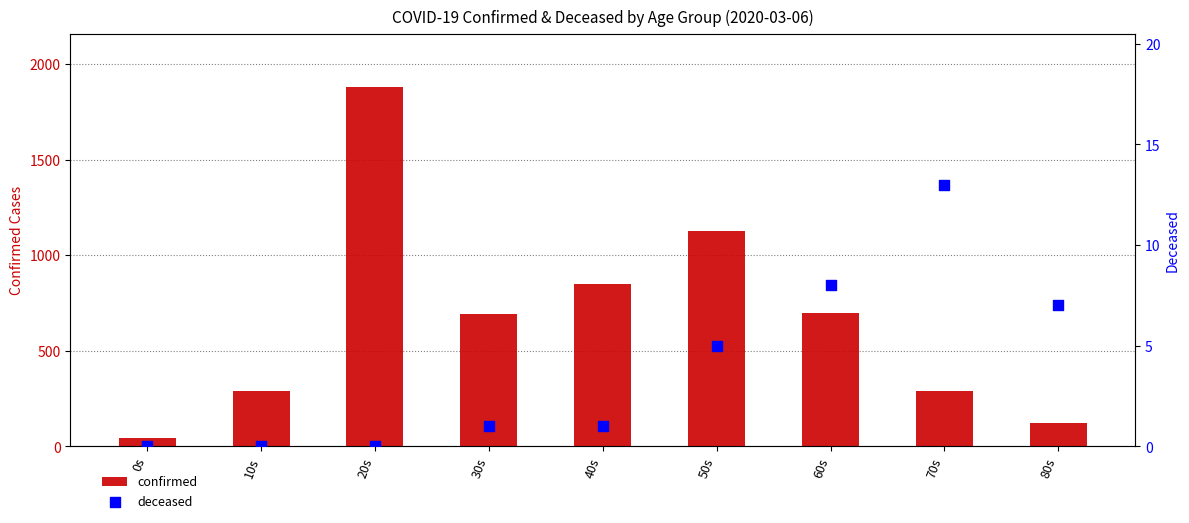

Which series has the largest Y range (max minus min)?

confirmed